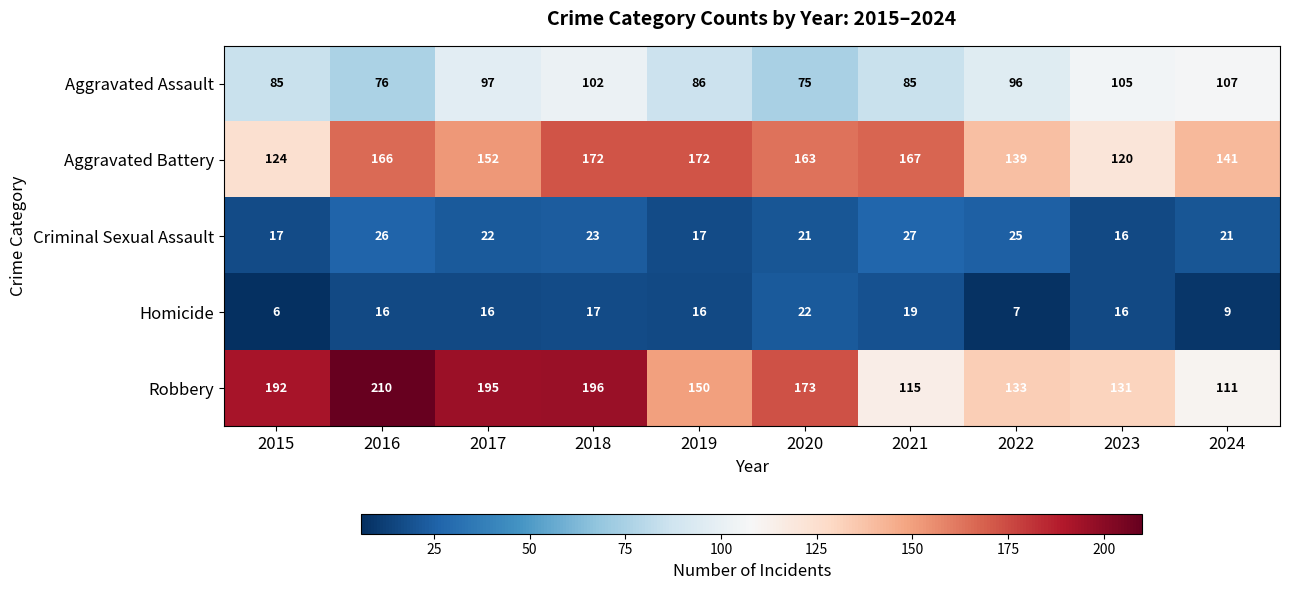

What is the spread (max minus min) of values at 2019?

156